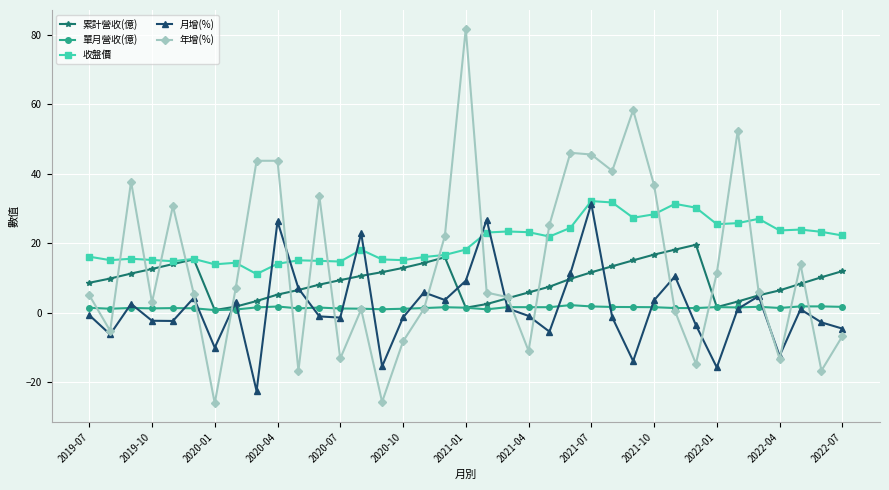

What is the minimum value for 年增(%)?

-26.0